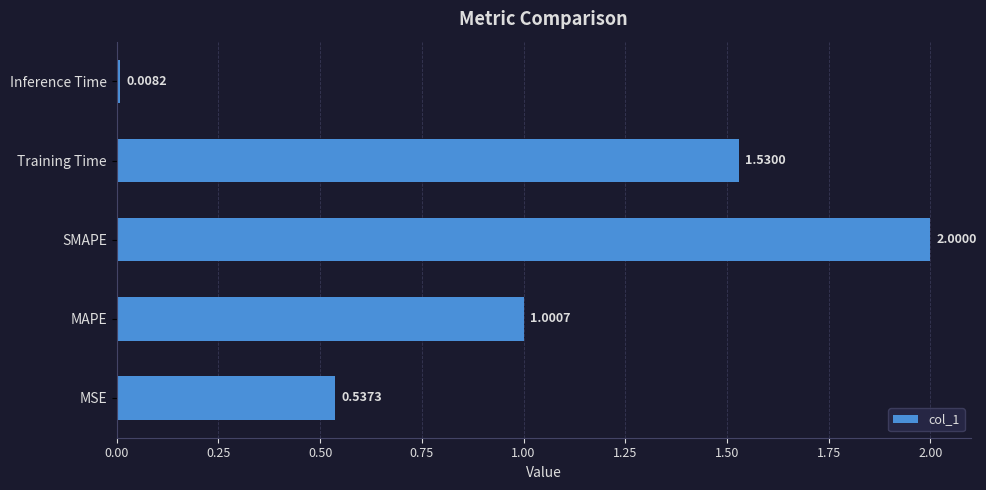

List the labels in order of value, smallest first.

Inference Time, MSE, MAPE, Training Time, SMAPE